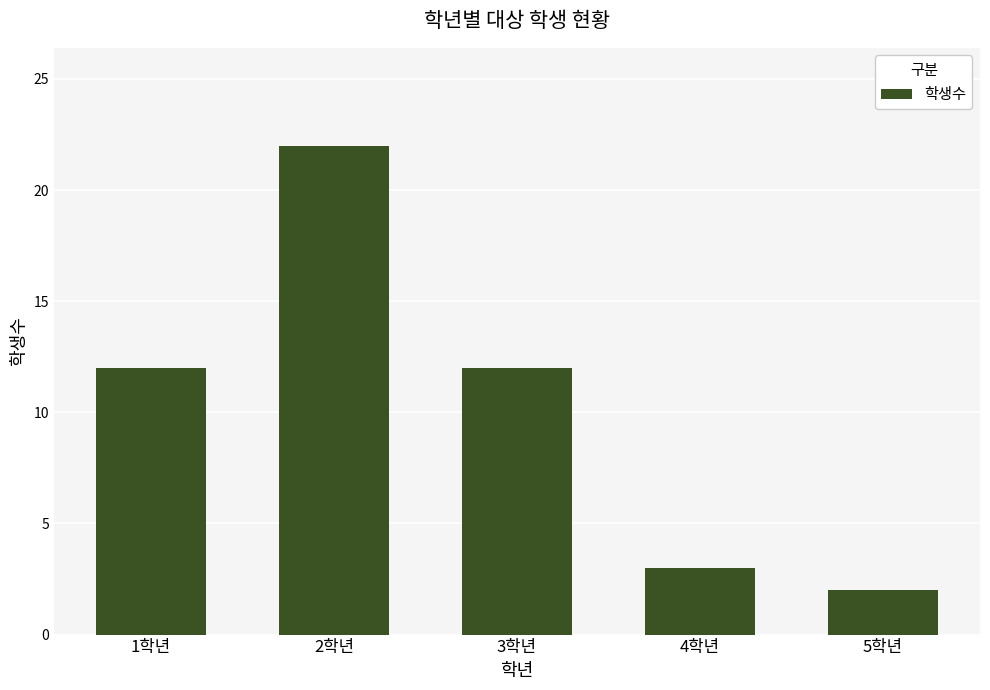

Reading left to right, what are all the values shown in this chart?

1학년=12	2학년=22	3학년=12	4학년=3	5학년=2